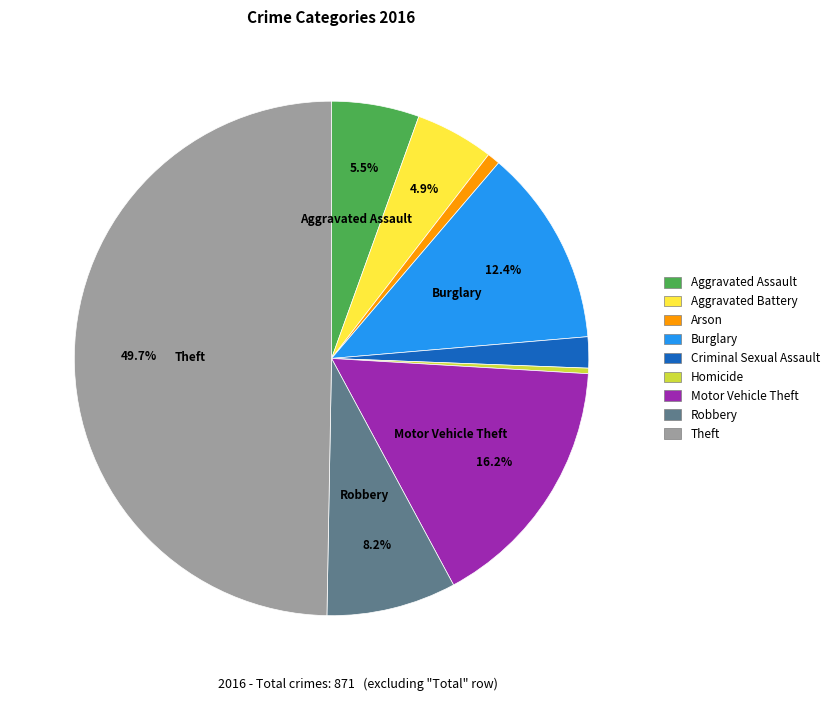

How many slices are in this pie chart?

9